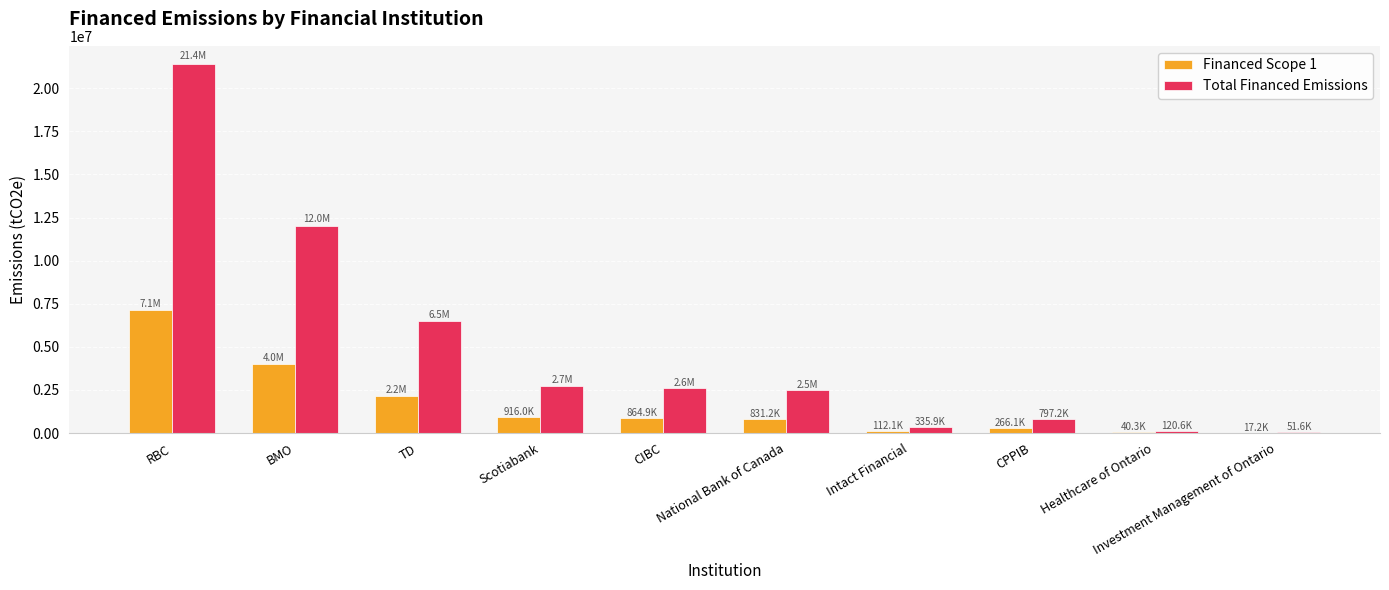

What is the total value across all series at National Bank of Canada?

3321194.4